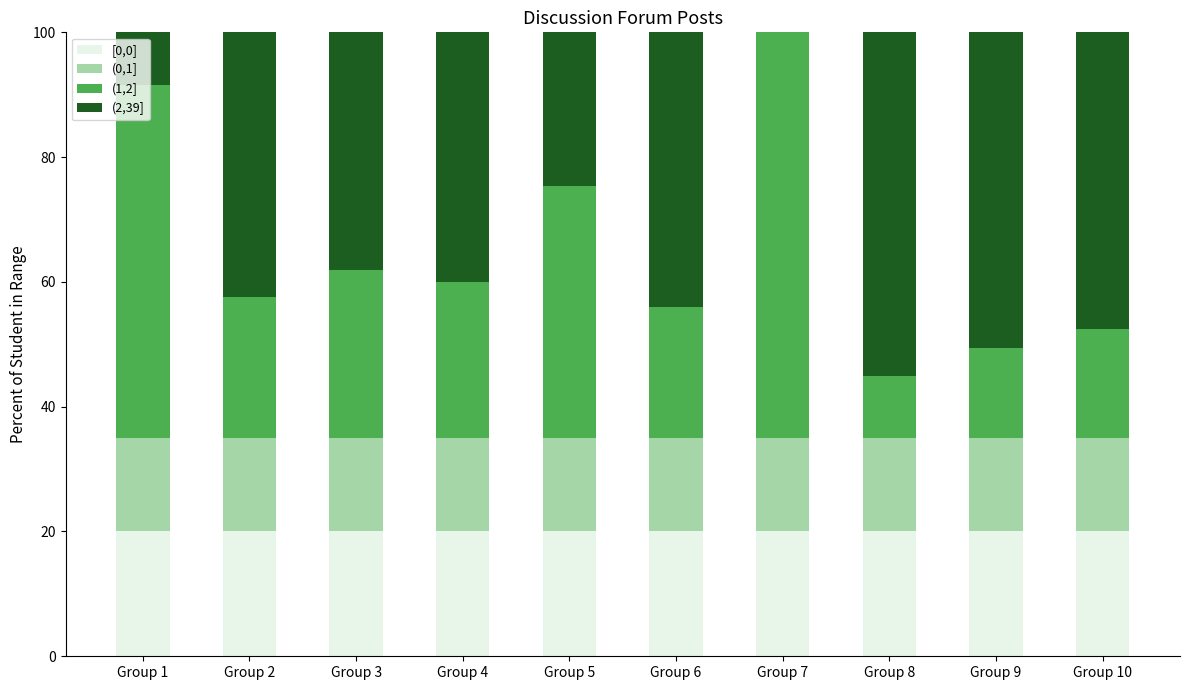

List the labels in order of [0,0] value, largest first.

Group 1, Group 2, Group 3, Group 4, Group 5, Group 6, Group 7, Group 8, Group 9, Group 10